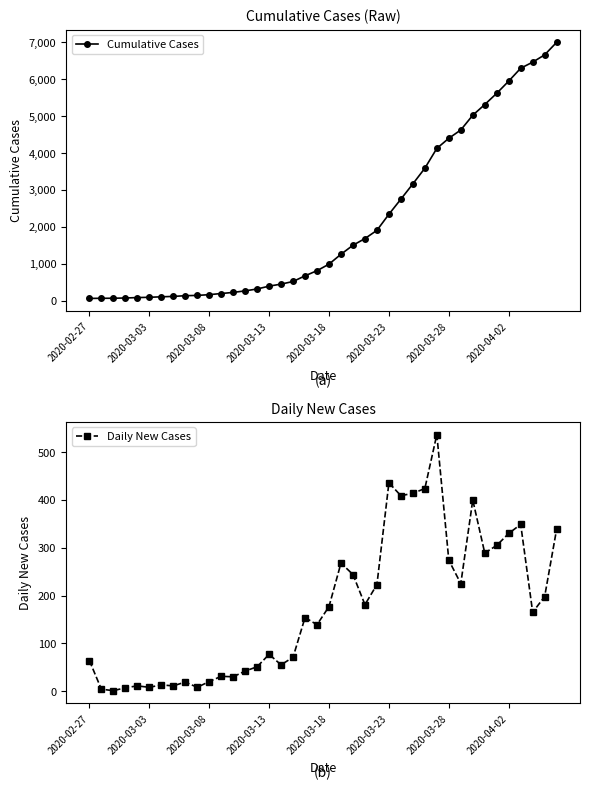

What is the maximum value for Daily New Cases?

537